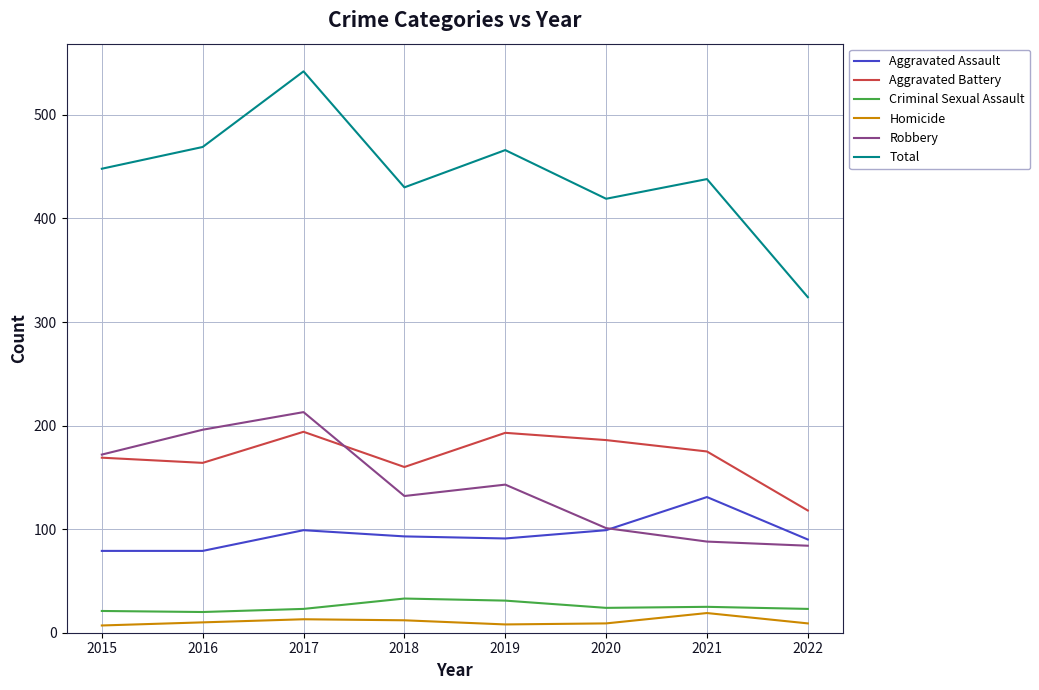

How many lines are shown in the chart?

6